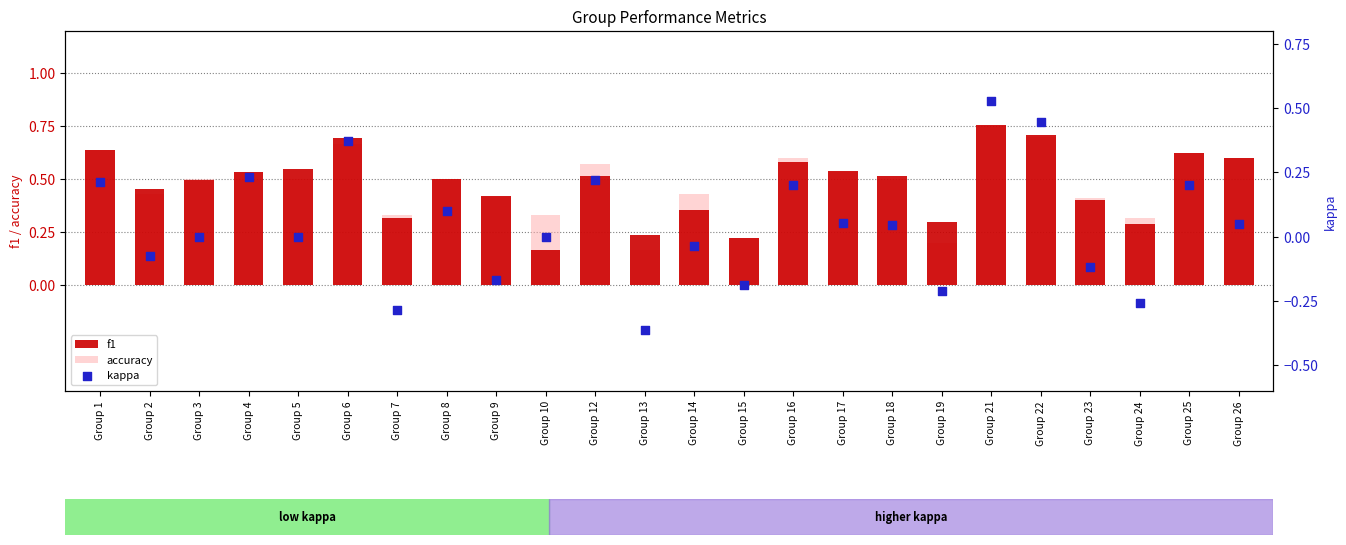

Which series reaches the minimum Y coordinate?

kappa